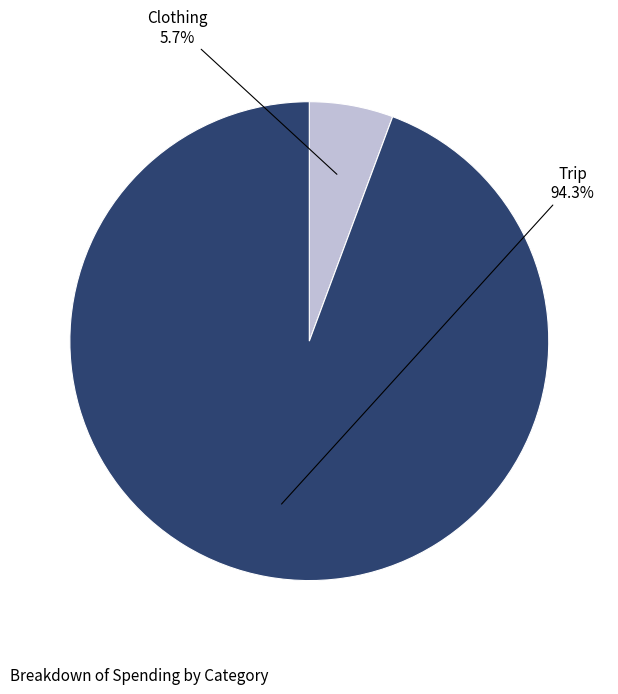

Between Clothing and Trip, which is larger?

Trip